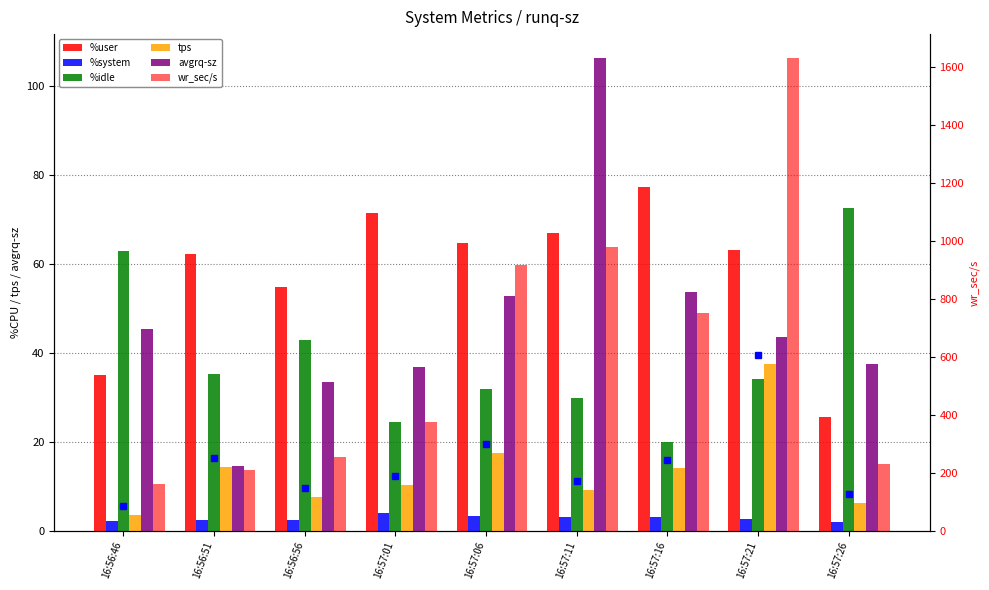

What are all the series names shown in the legend?

%user, %system, %idle, tps, avgrq-sz, wr_sec/s